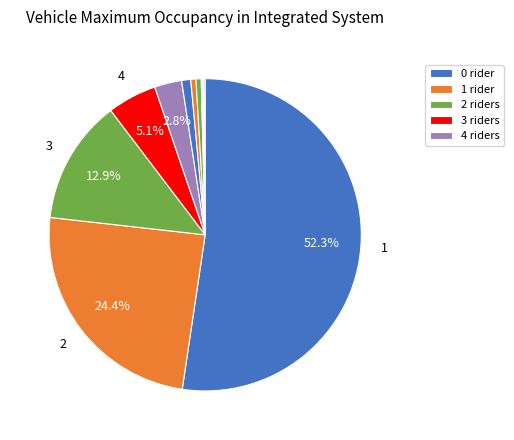

Is there a majority slice in this chart?

Yes